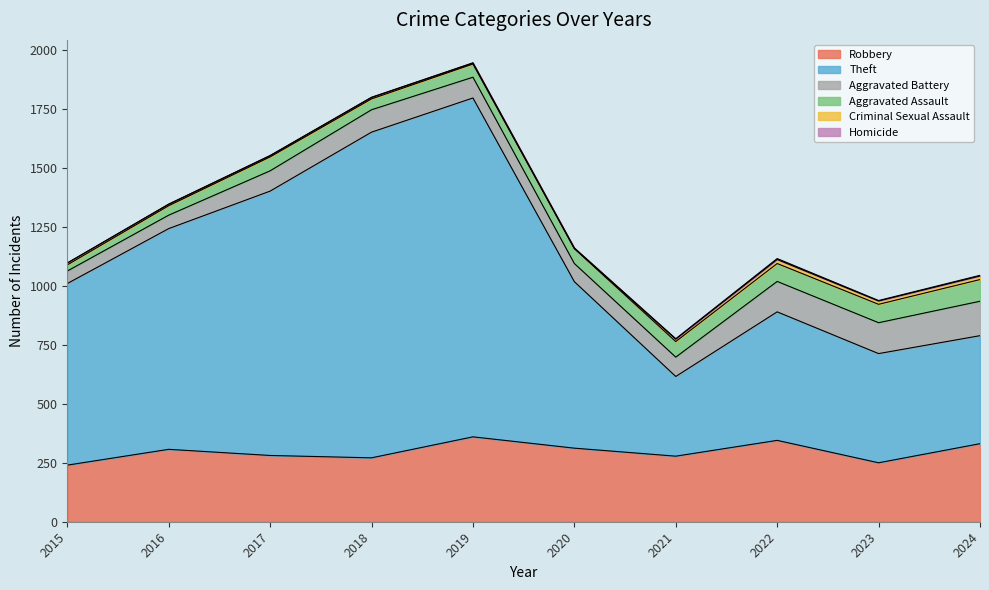

True or false: Aggravated Battery and Robbery cross at least once.

False